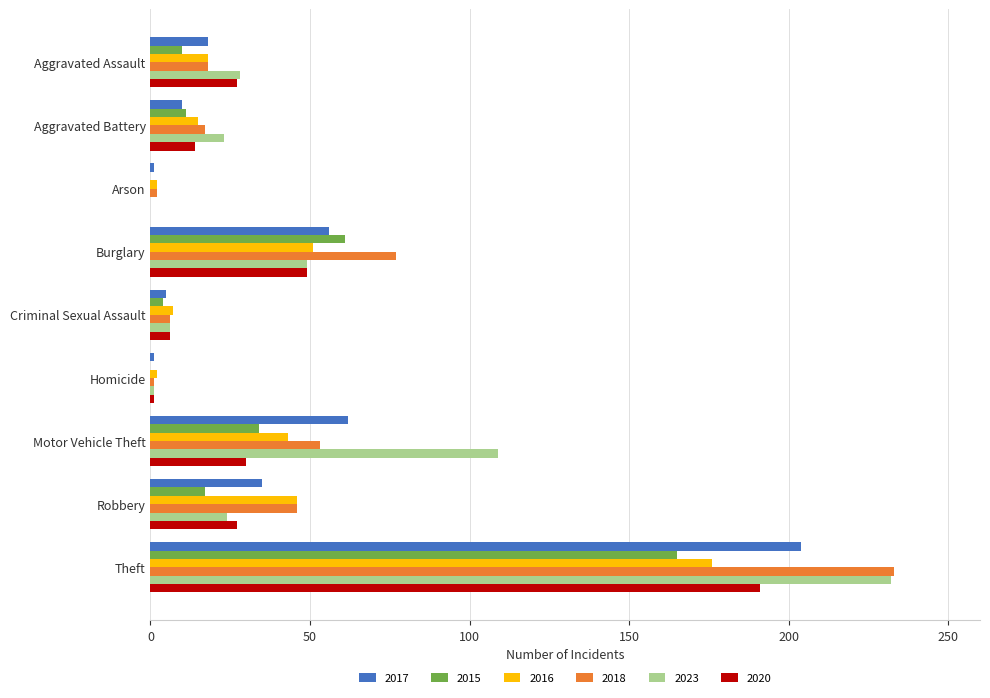

What is the difference between the 2020 values at Homicide and Aggravated Assault?

26